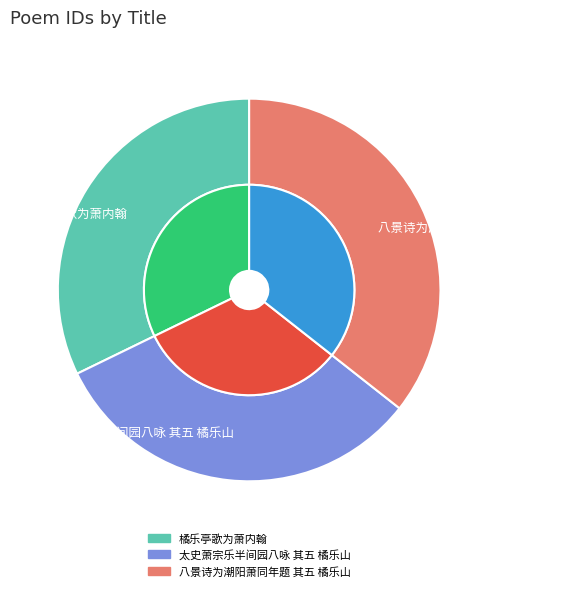

How many segments does this pie chart have?

3